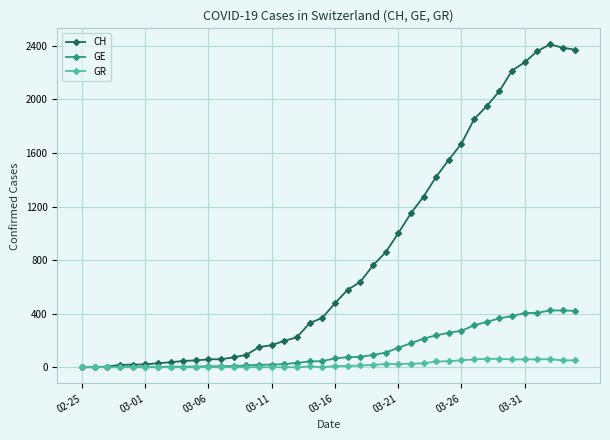

Which series has the largest total across all categories?

CH